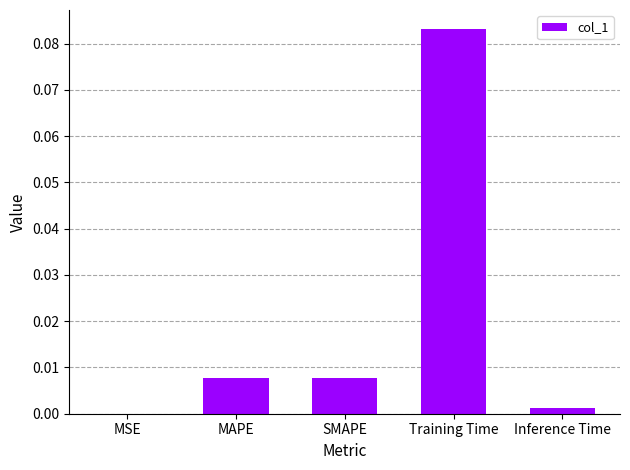

Which category has the highest value across all series?

Training Time